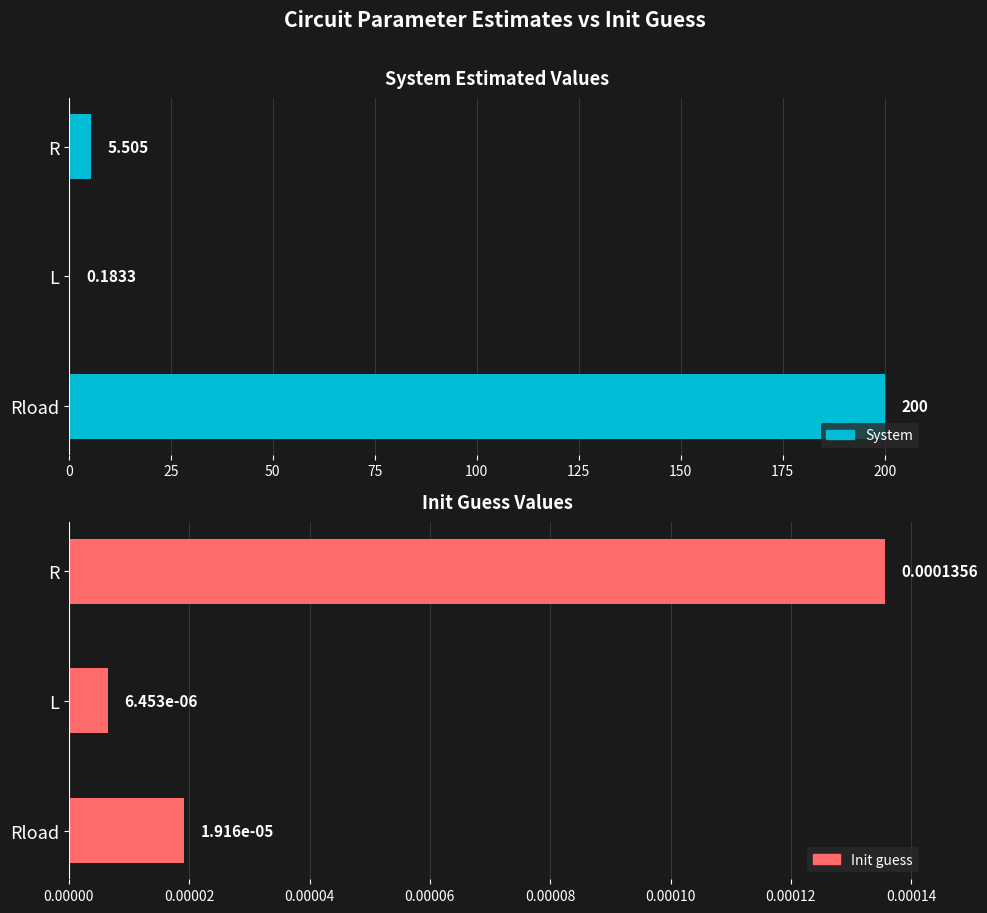

Between R and Rload, which series saw the biggest shift?

System